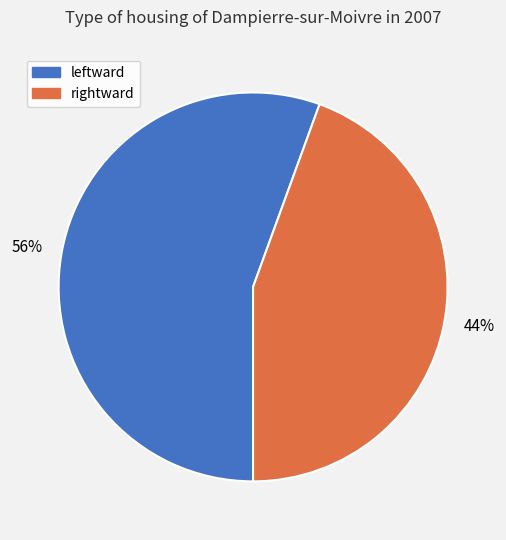

What percentage is the leftward slice, to the nearest percent?

56%